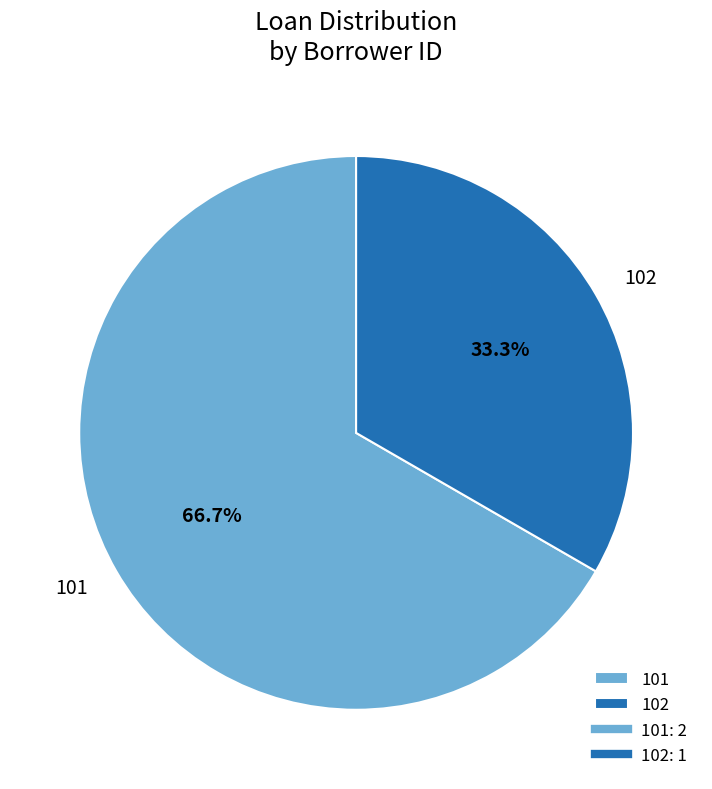

How many slices are in this pie chart?

2